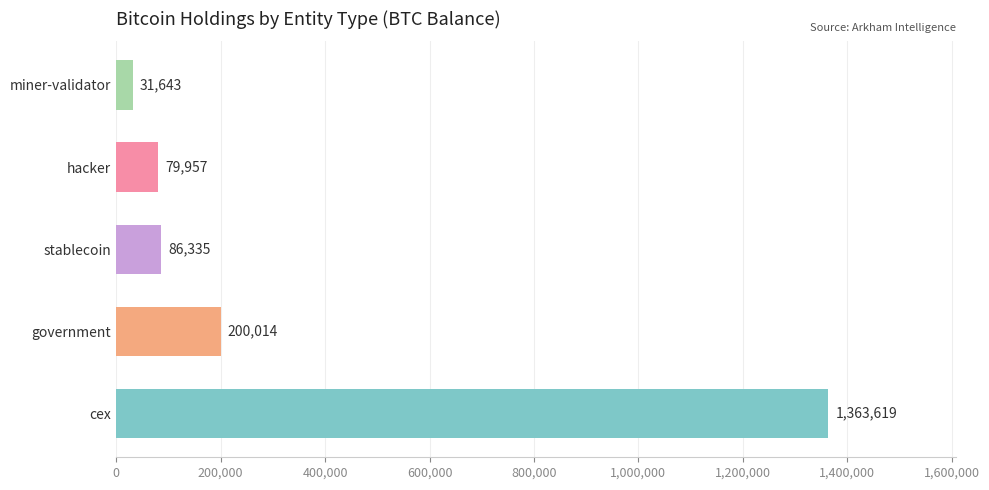

True or false: the data shows 444977.2 at cex.

False